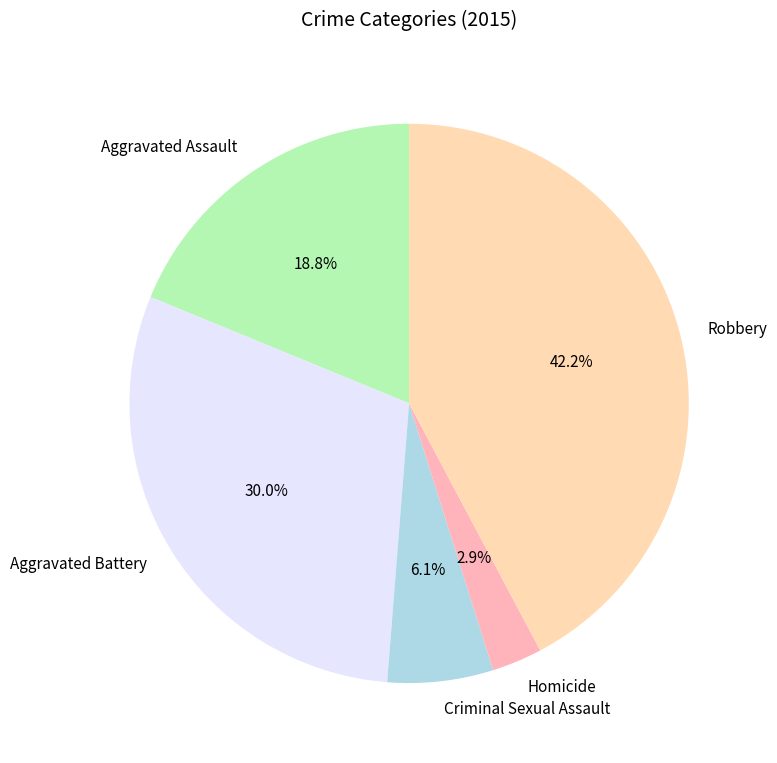

True or false: Aggravated Battery accounts for 44% of the total.

False